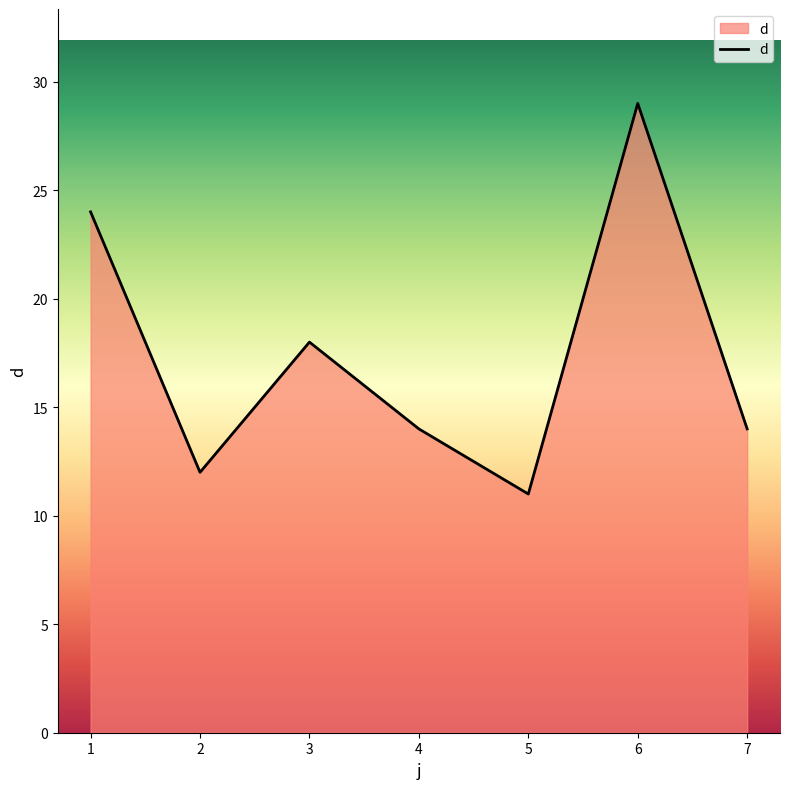

Which has a higher value, 2 or 7?

7